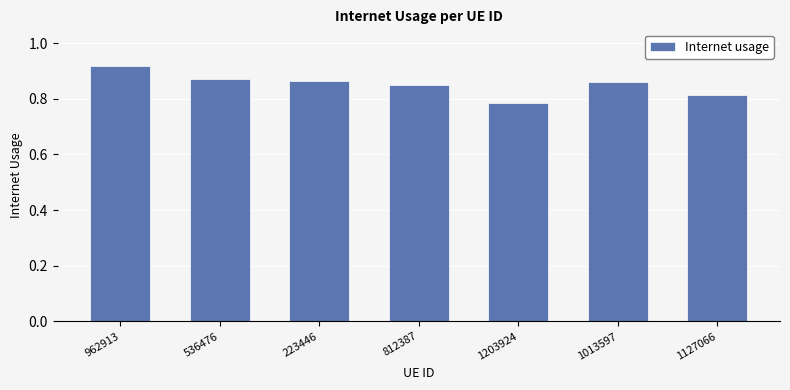

At which label is the value closest to 0?

1203924